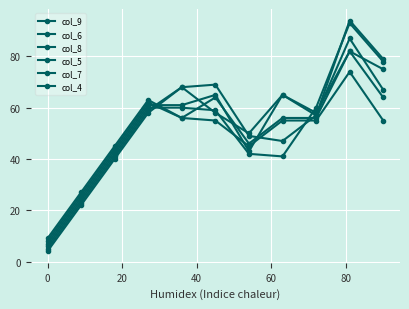

How many lines are shown in the chart?

6